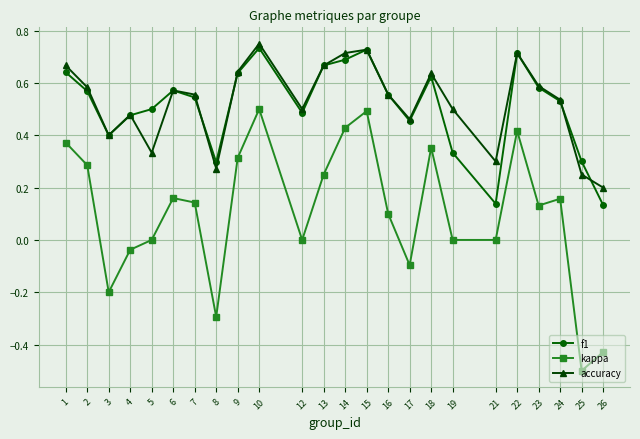

True or false: kappa and f1 intersect in this chart.

False